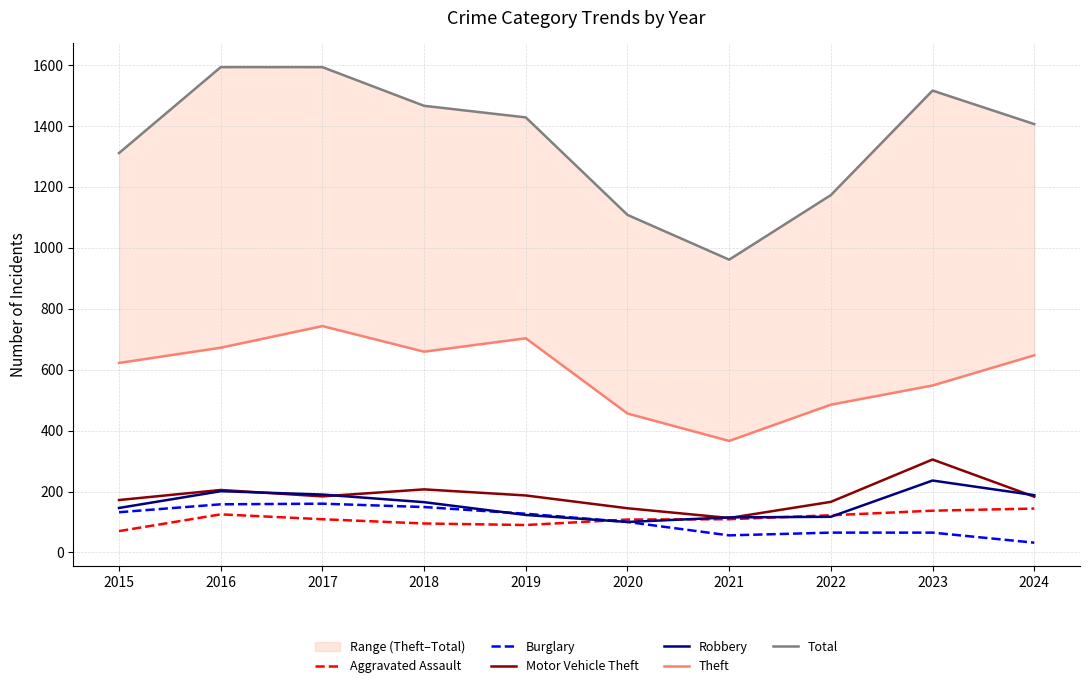

How many distinct data groups are displayed?

6